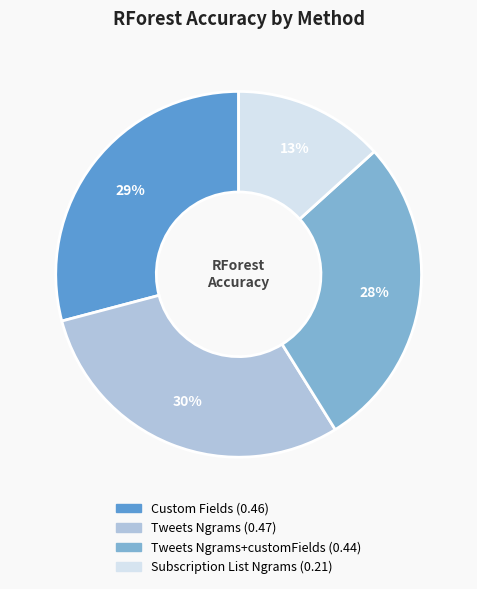

Count the number of slices in the pie.

4